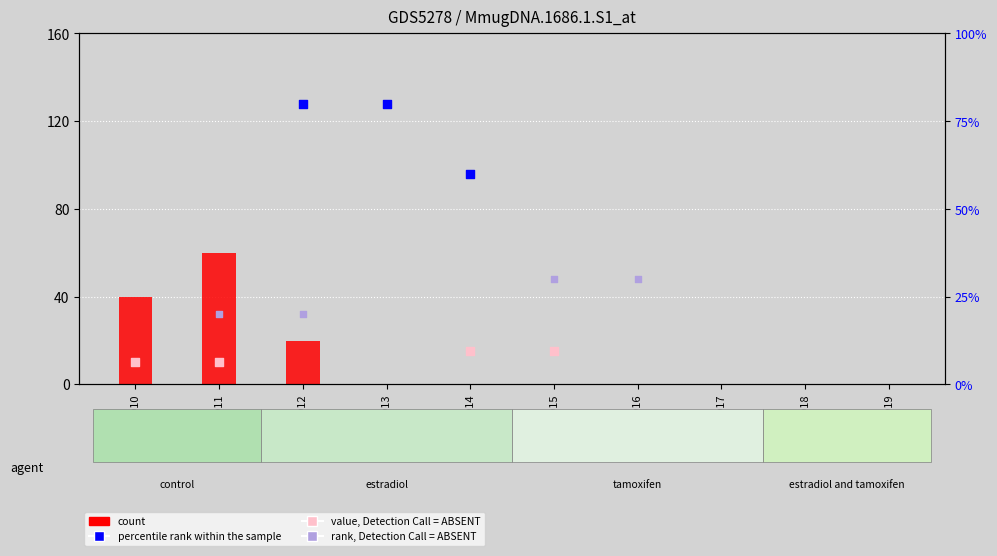

What are all the series names shown in the legend?

count, value, Detection Call = ABSENT, percentile rank within the sample, rank, Detection Call = ABSENT